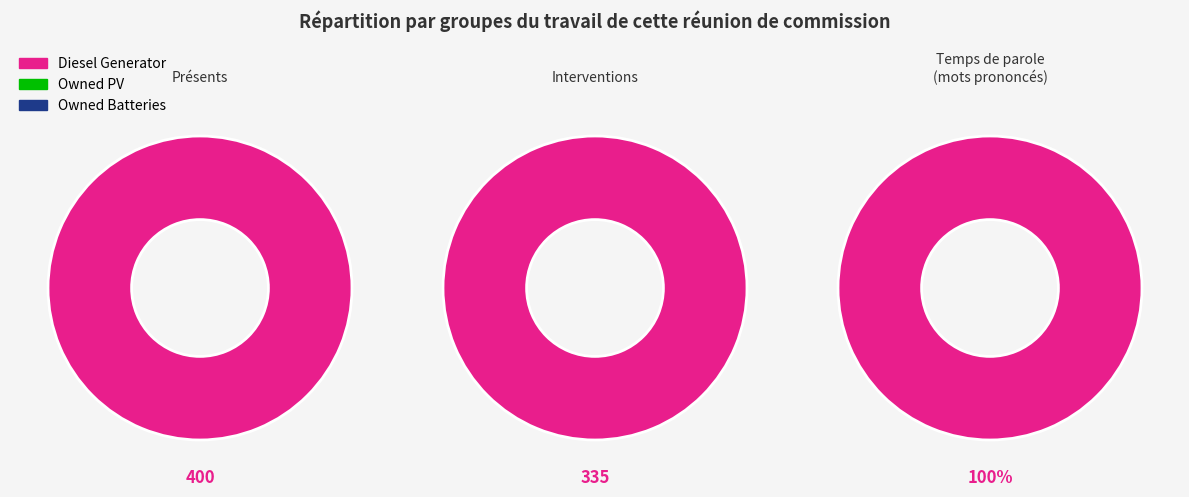

What is the majority slice?

Diesel Generator